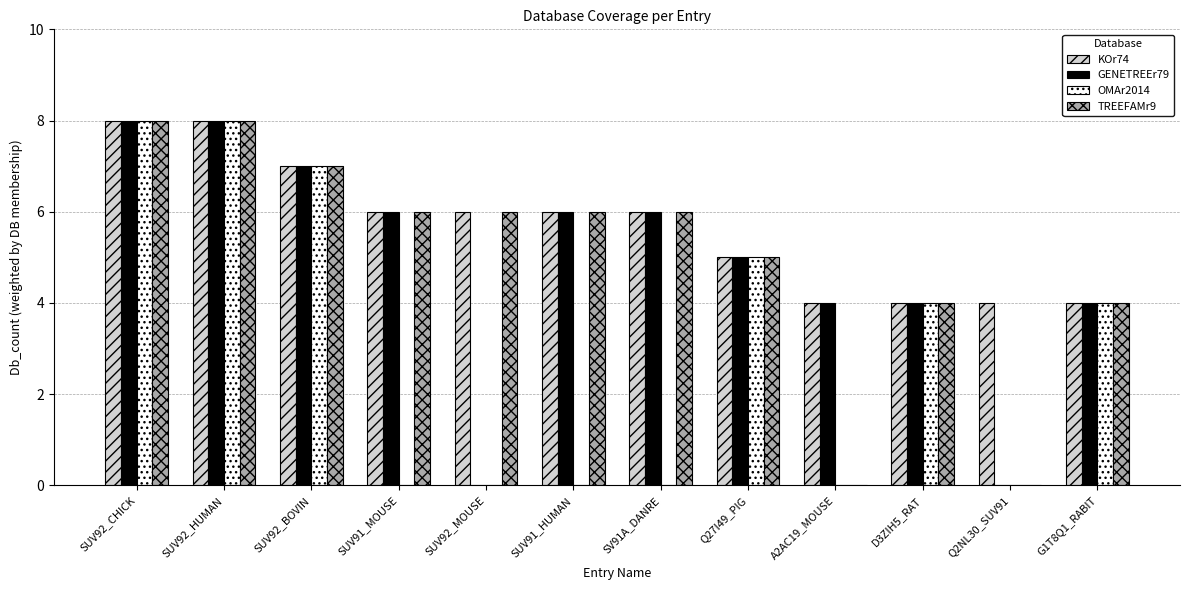

What is the sum of all GENETREEr79 values?

58